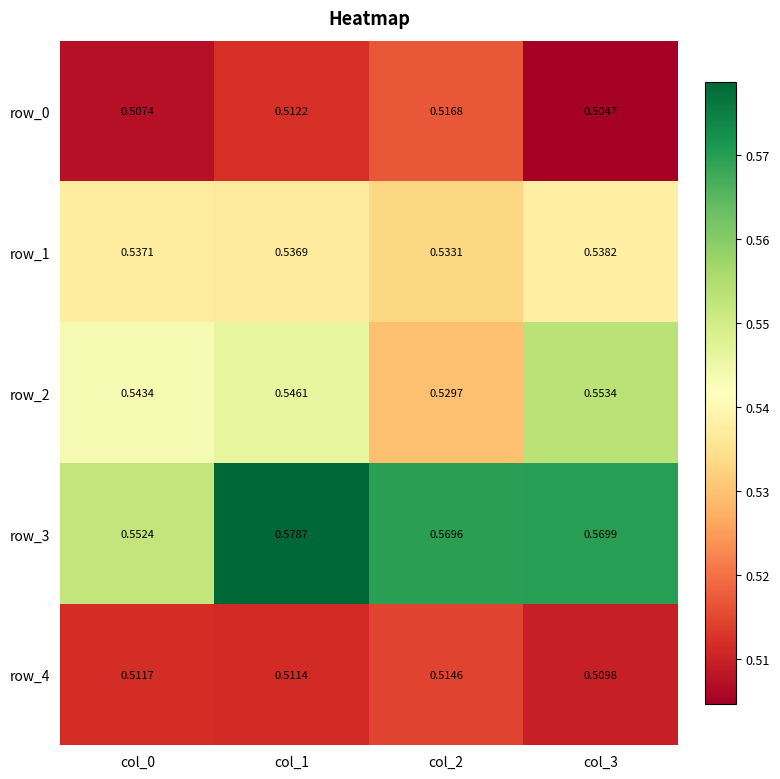

The row_3 series shows 0.9 at col_2. True or false?

False